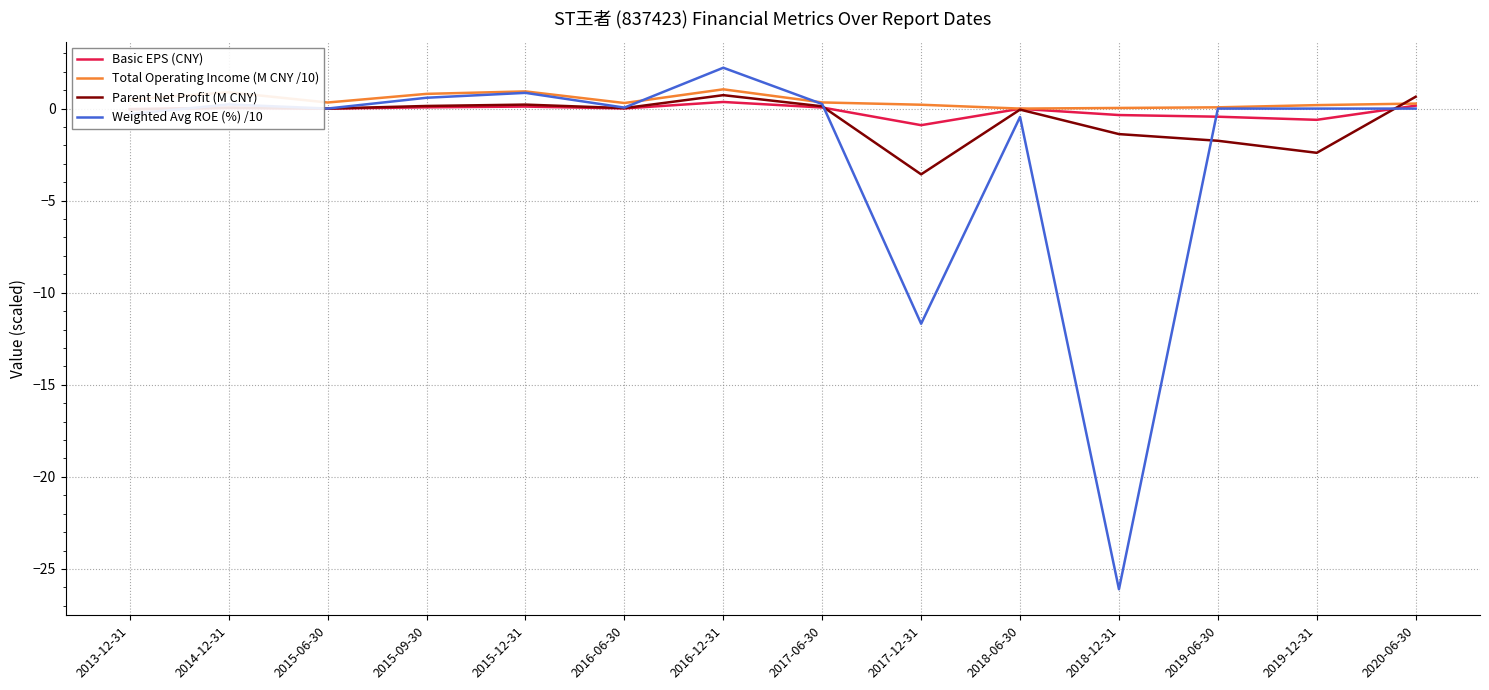

Does the chart display data point markers on the line(s)?

No